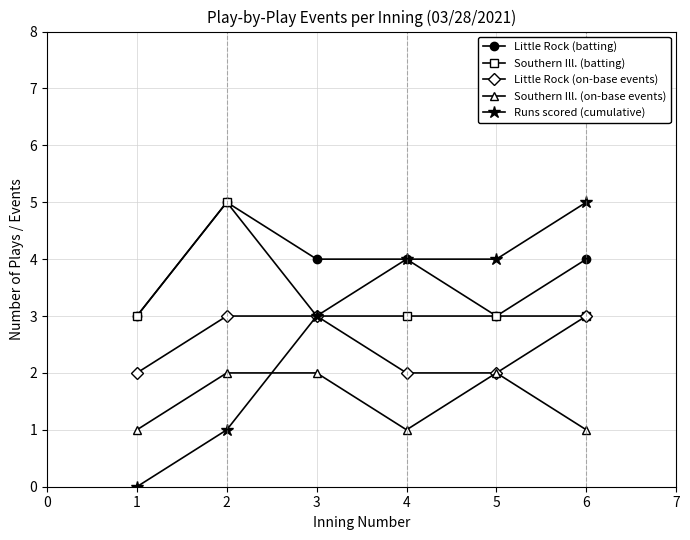

True or false: Little Rock (batting) and Southern Ill. (on-base events) intersect in this chart.

False